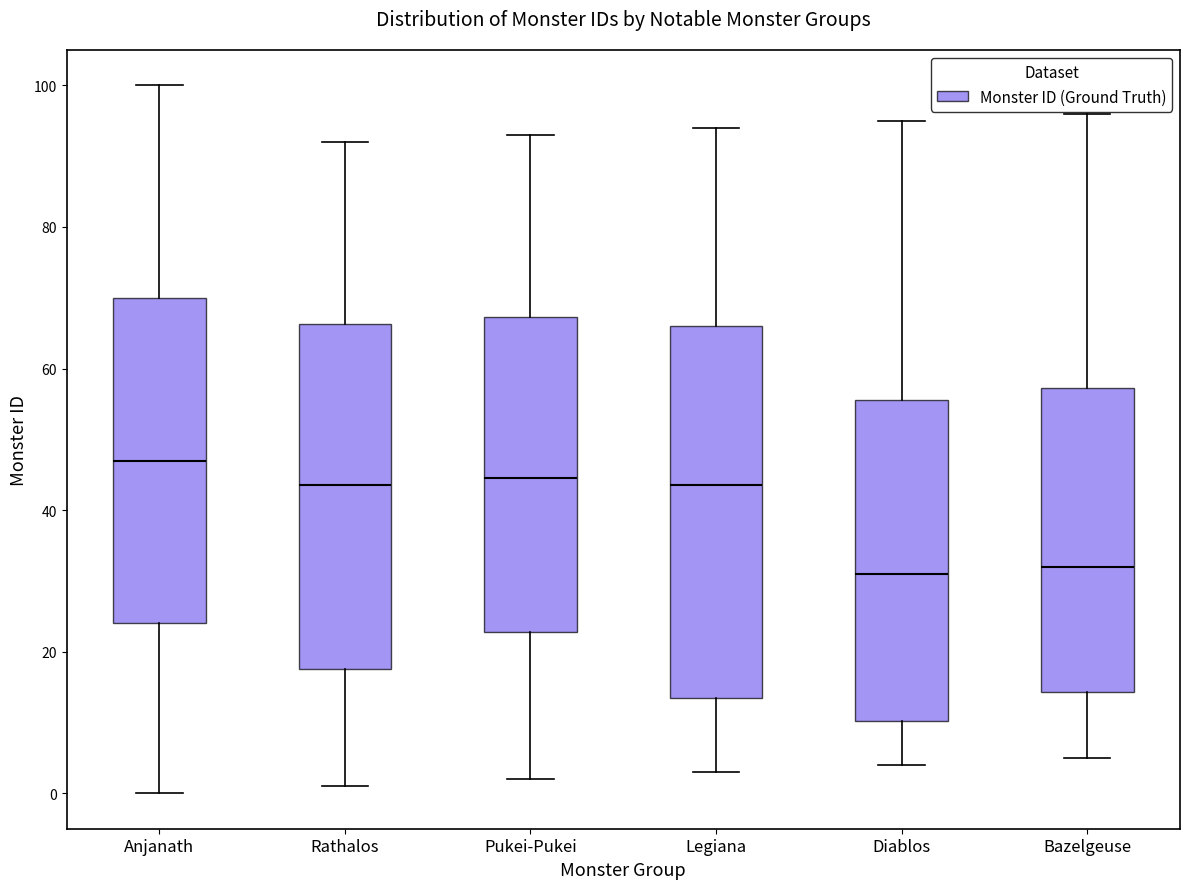

Reading left to right, transcribe this box plot: for each box, give where its median line is, the range the box spans, and where its two whiskers end, as read against the y-axis. The values are not printed on the chart, so give them approximately, as read against the axis.

Anjanath: median 48, box 24 to 70, whiskers 0 to 100
Rathalos: median 44, box 18 to 66, whiskers 2 to 92
Pukei-Pukei: median 44, box 22 to 68, whiskers 2 to 94
Legiana: median 44, box 14 to 66, whiskers 4 to 94
Diablos: median 32, box 10 to 56, whiskers 4 to 96
Bazelgeuse: median 32, box 14 to 58, whiskers 6 to 96